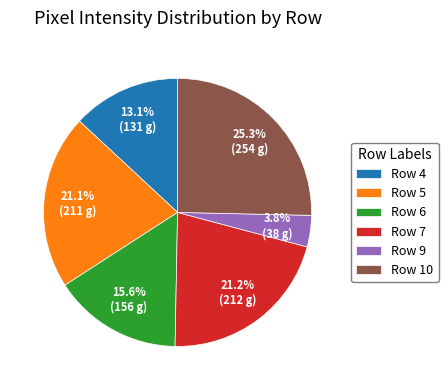

Which category has the biggest portion of the pie?

Row 10